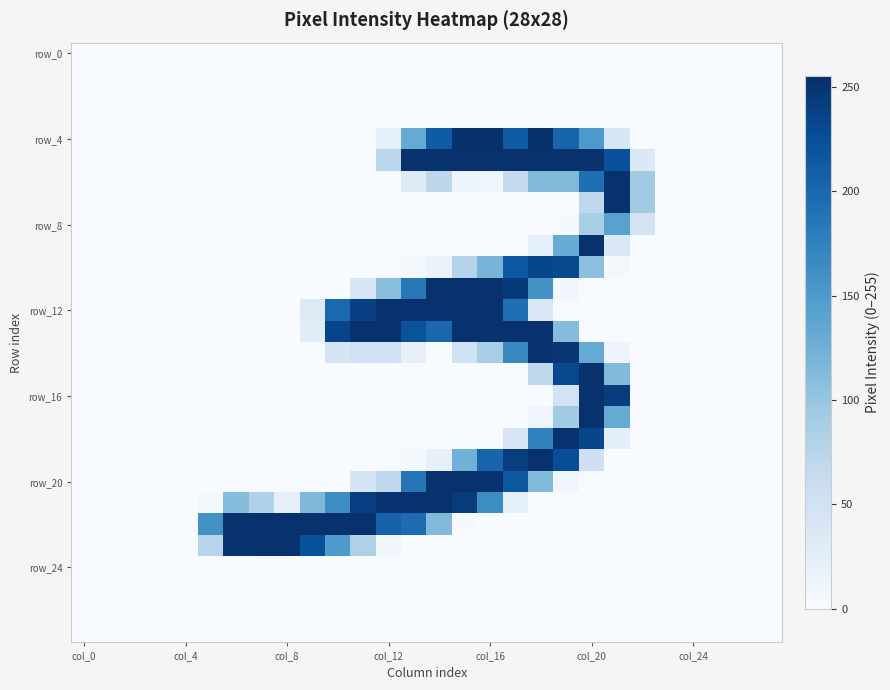

How many distinct data groups are displayed?

28